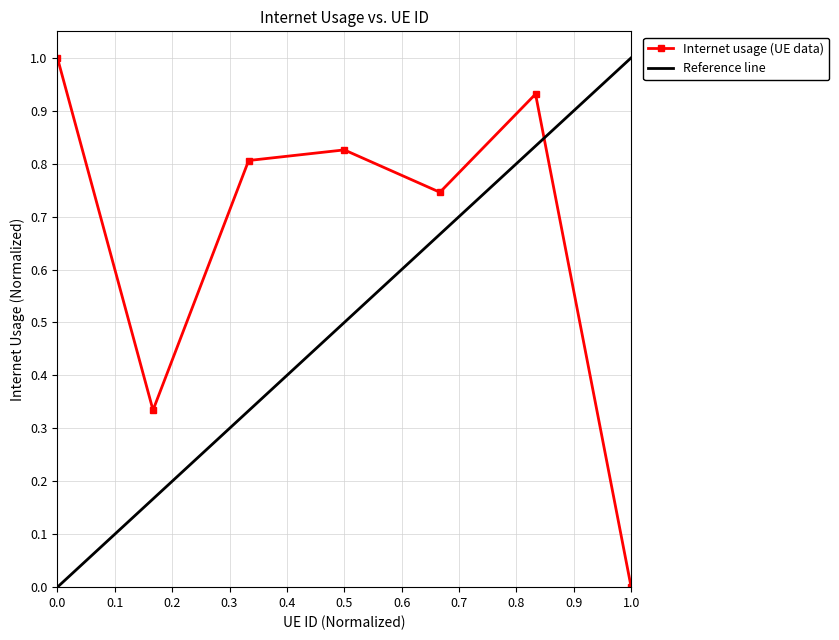

The value of Internet usage (UE data) at 0.0 is 1.0. True or false?

True